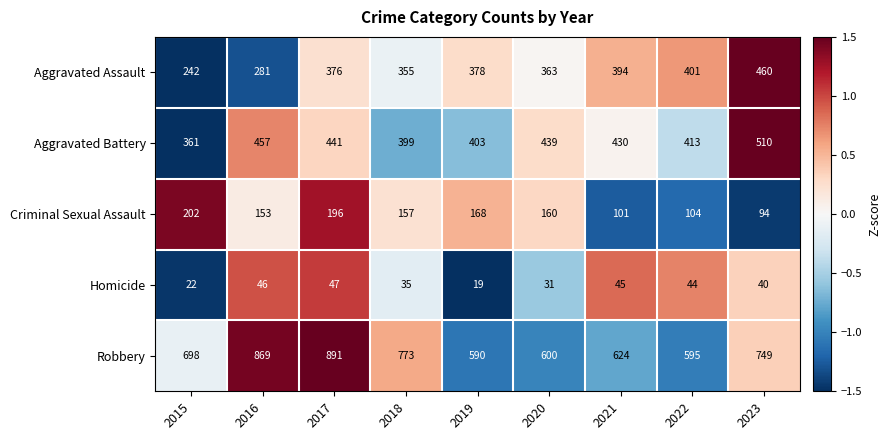

Read the Aggravated Battery value at 2017, to the nearest 10.

440